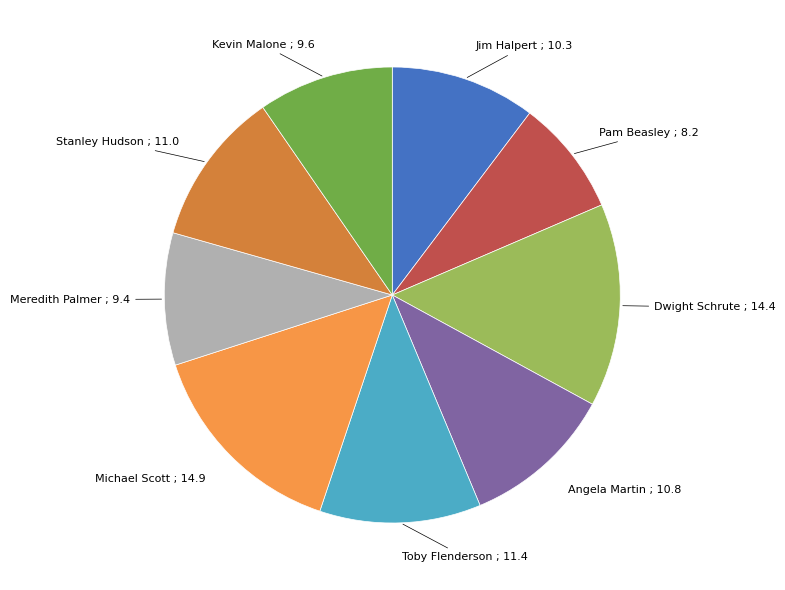

Is there any slice that represents more than half of the pie?

No